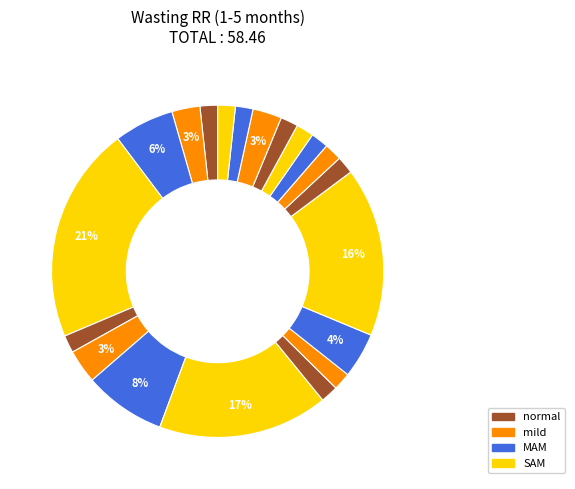

Is there a majority slice in this chart?

No